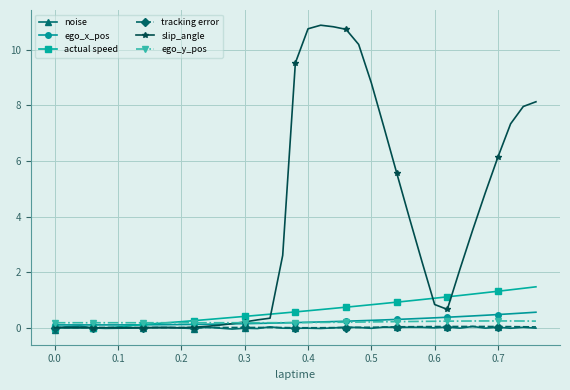

Count the number of categories in the chart.

40